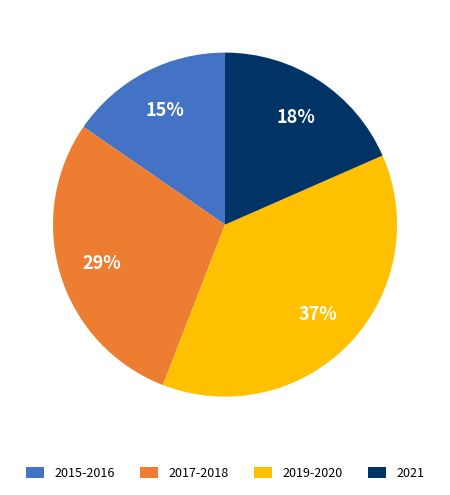

To the nearest percent, what percentage of the pie is 2015-2016?

15%